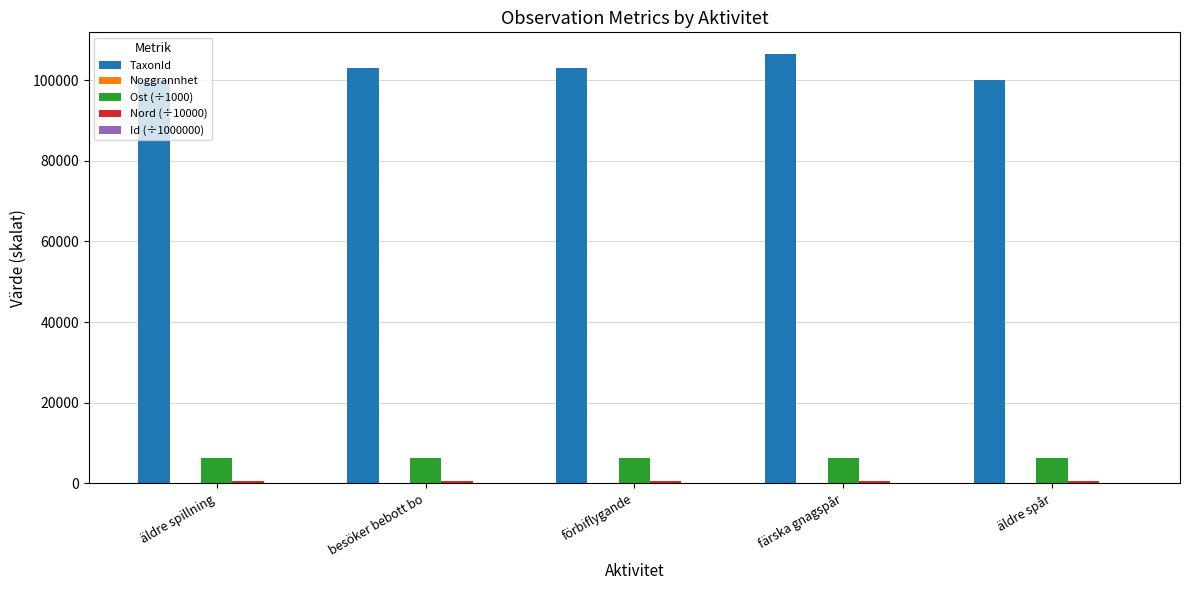

What is the greatest value displayed?

106554.0